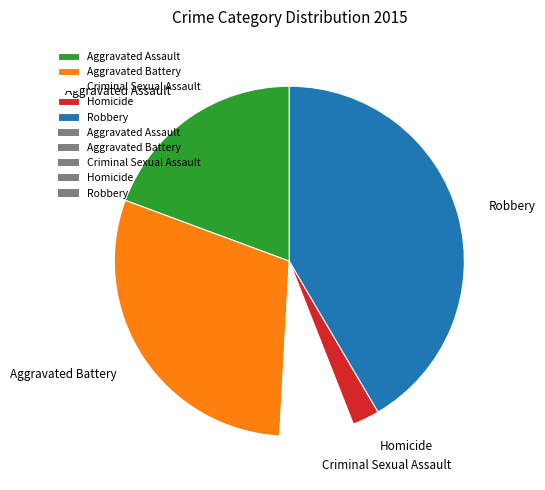

How many slices are in this pie chart?

5